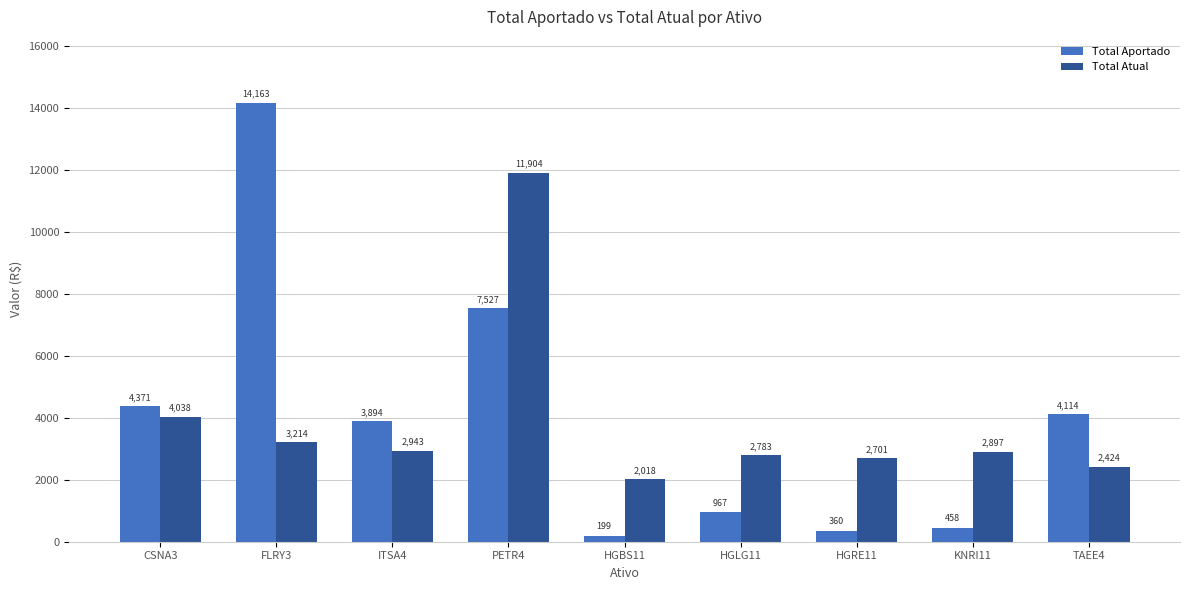

Where does the Total Atual series first go above 2896?

CSNA3